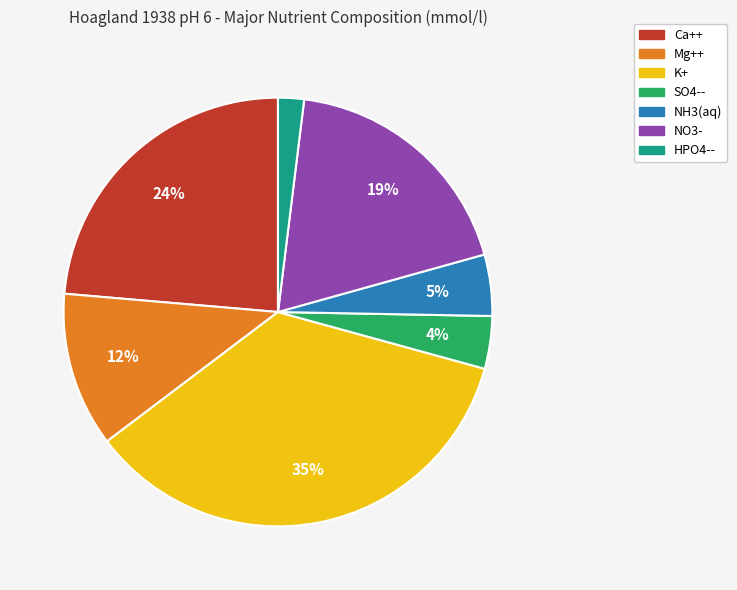

Rank the categories by value from lowest to highest.

HPO4--, SO4--, NH3(aq), Mg++, NO3-, Ca++, K+